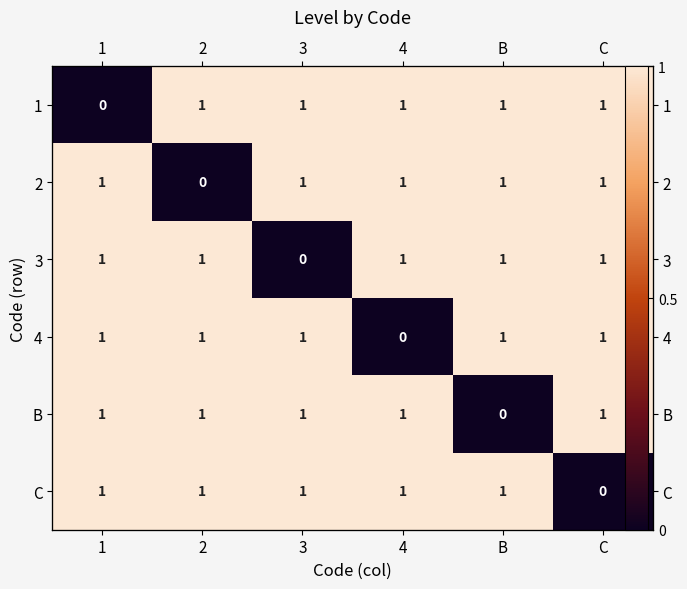

What value does the B series have at 1?

1